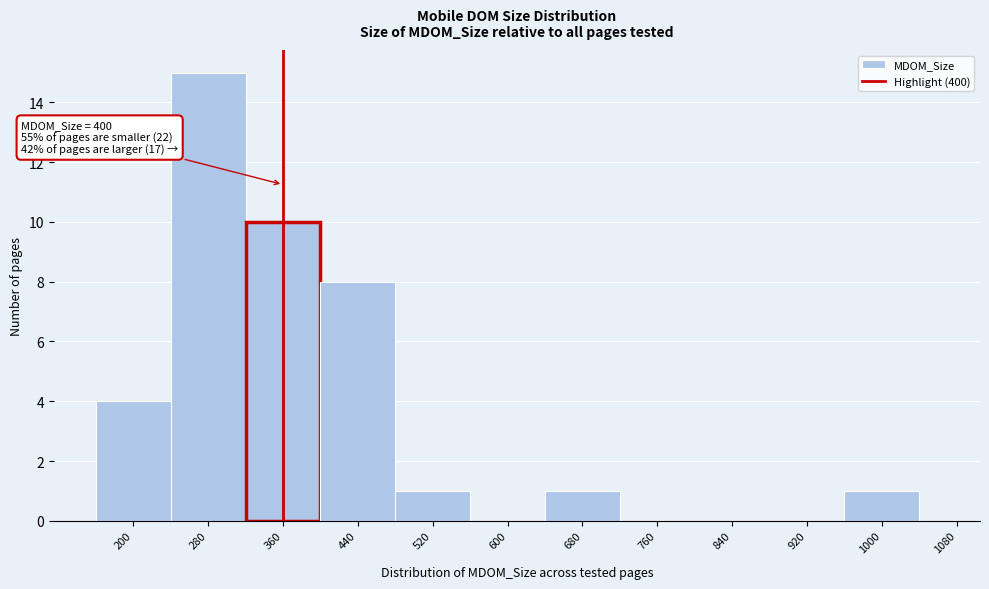

Reading left to right, transcribe all the data shown in this chart.

200=4	280=15	360=10	440=8	520=1	600=0	680=1	760=0	840=0	920=0	1000=1	1080=0